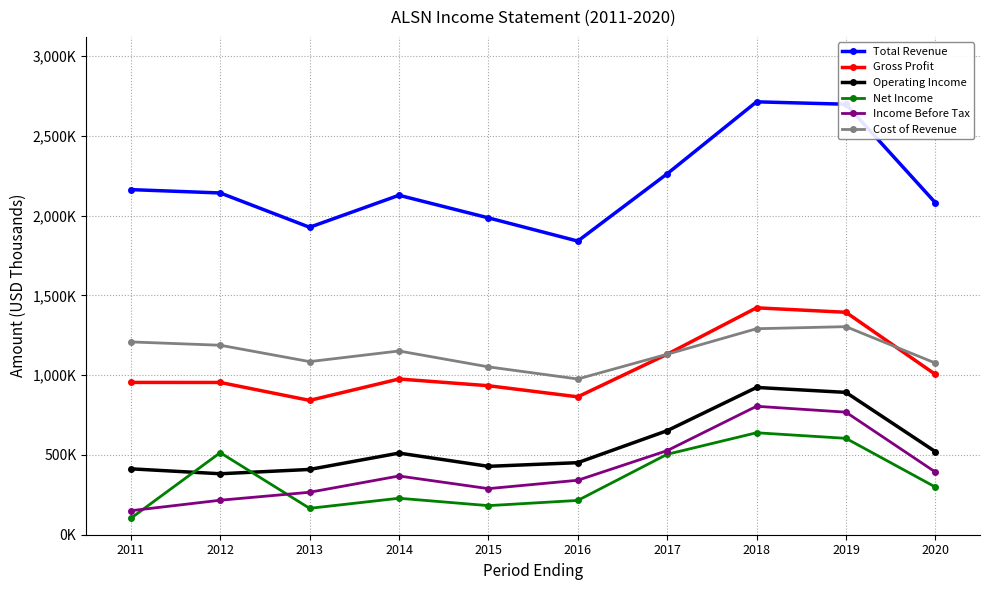

The value of Cost of Revenue at 2016 is 668106. True or false?

False